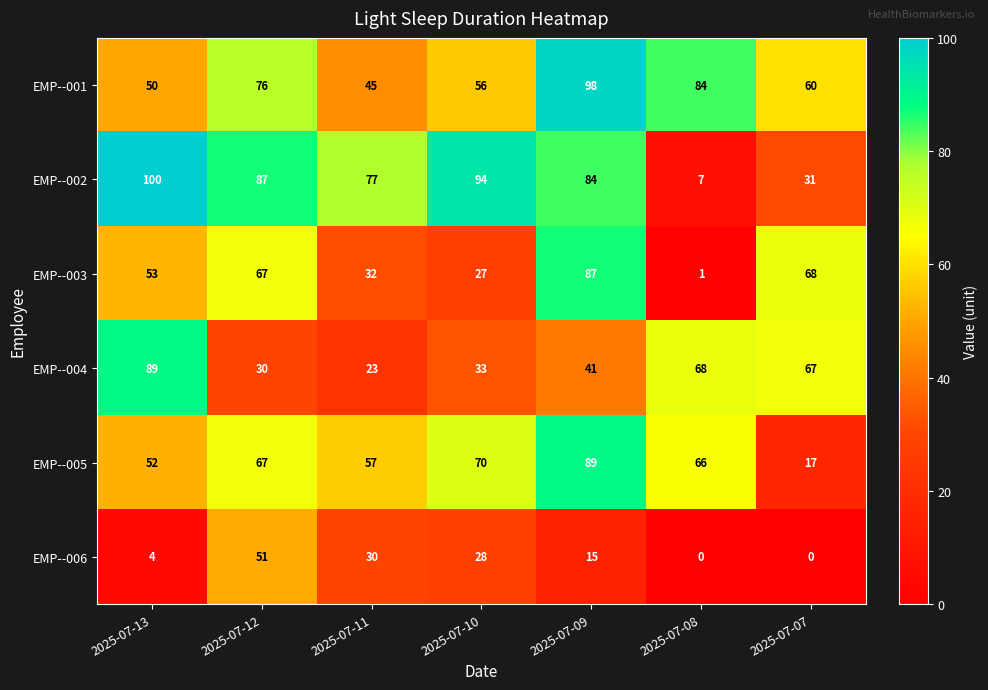

Is the value of EMP--004 at 2025-07-10 greater than the value of EMP--001 at 2025-07-10?

No